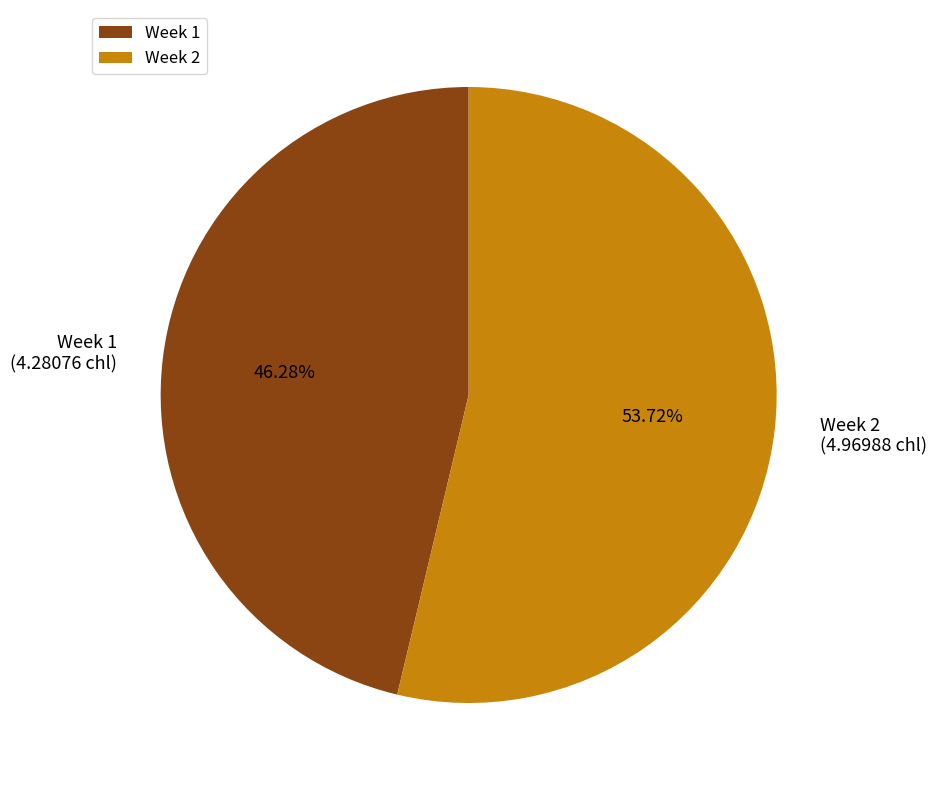

Which category has the smallest portion of the pie?

Week 1